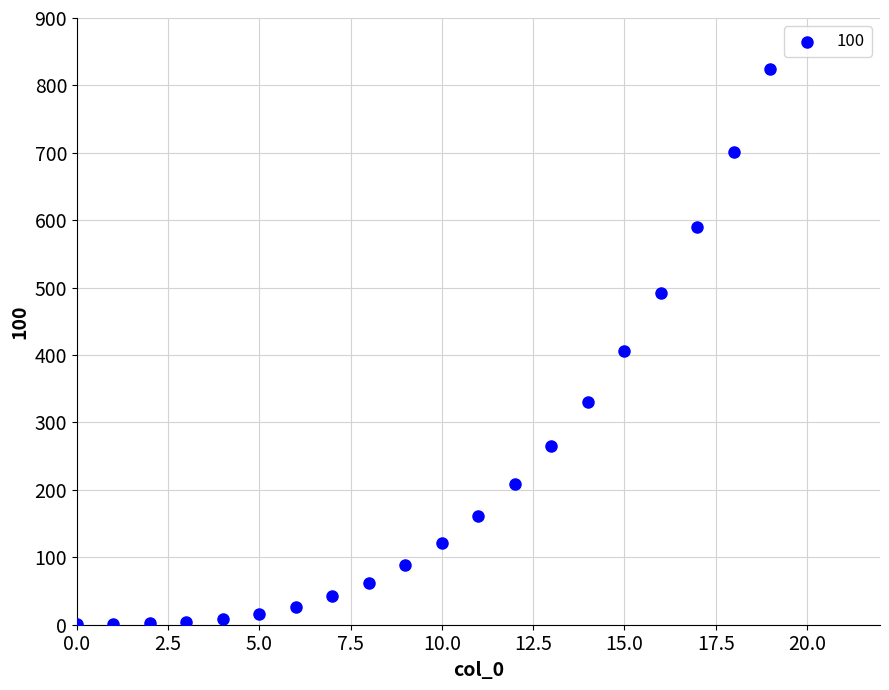

What is the range of Y values (max minus min)?

823.1